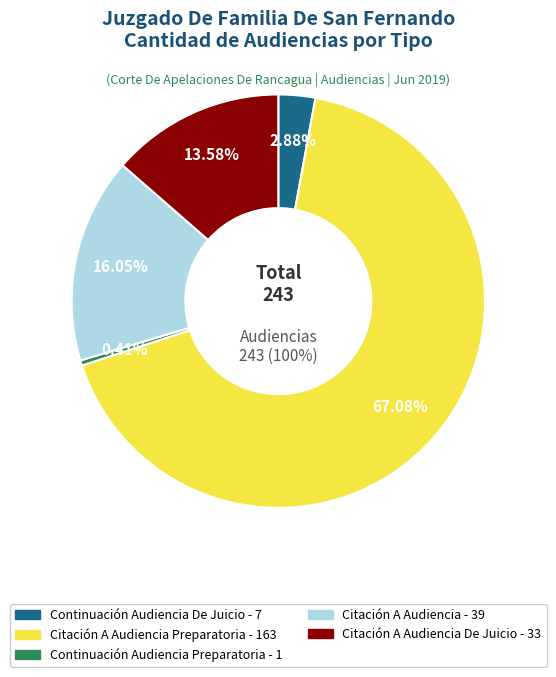

Which slice is the smallest?

Continuación Audiencia Preparatoria